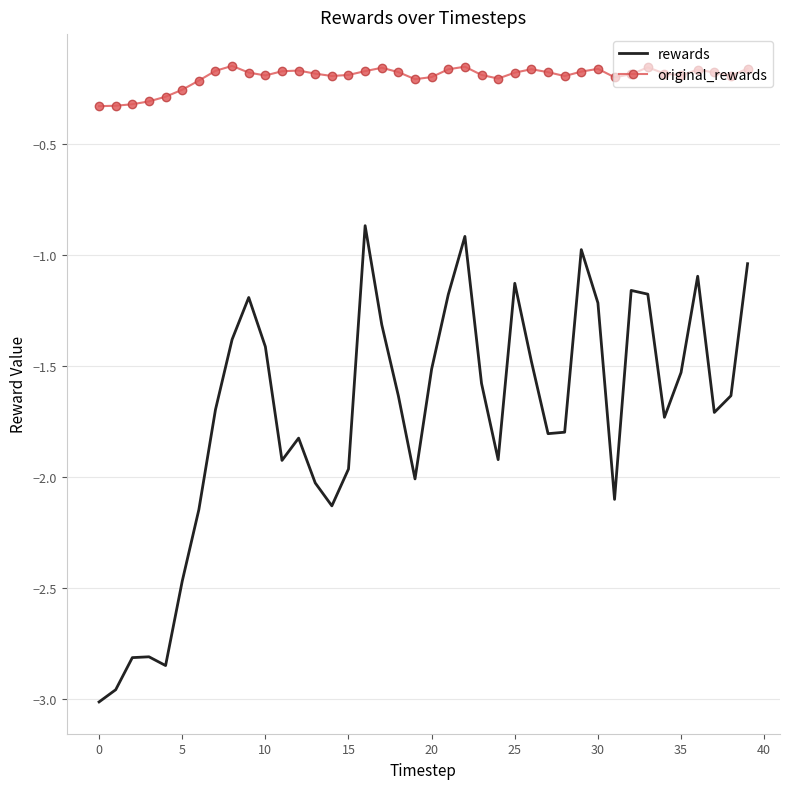

Rank the series by their maximum value, from highest to lowest.

original_rewards, rewards